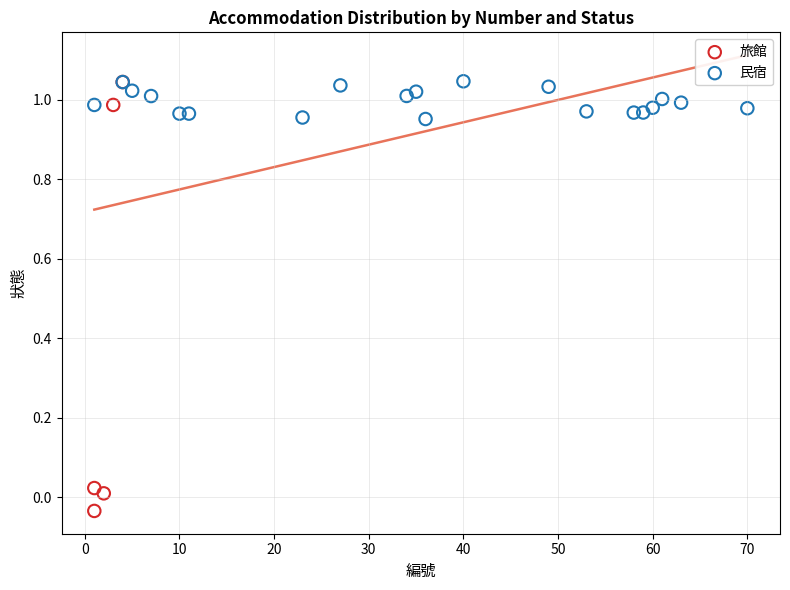

Which series has the widest spread of Y values?

旅館